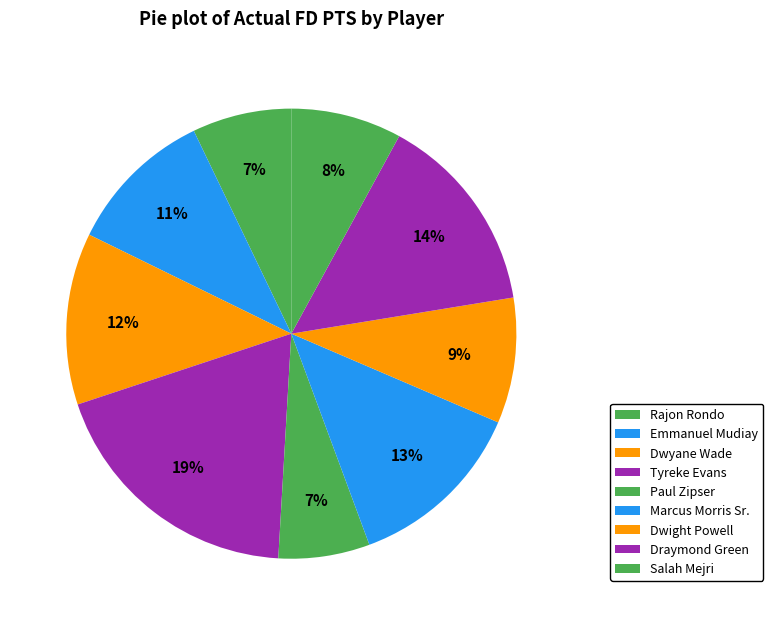

How many slices are in this pie chart?

9